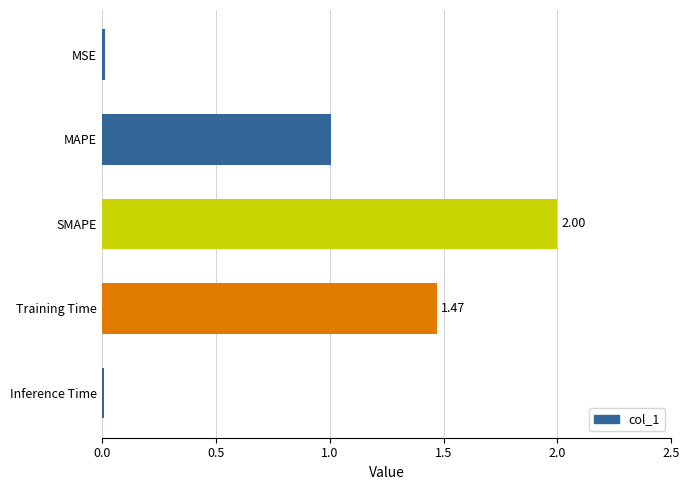

What is the difference between the maximum and second lowest values?

2.0